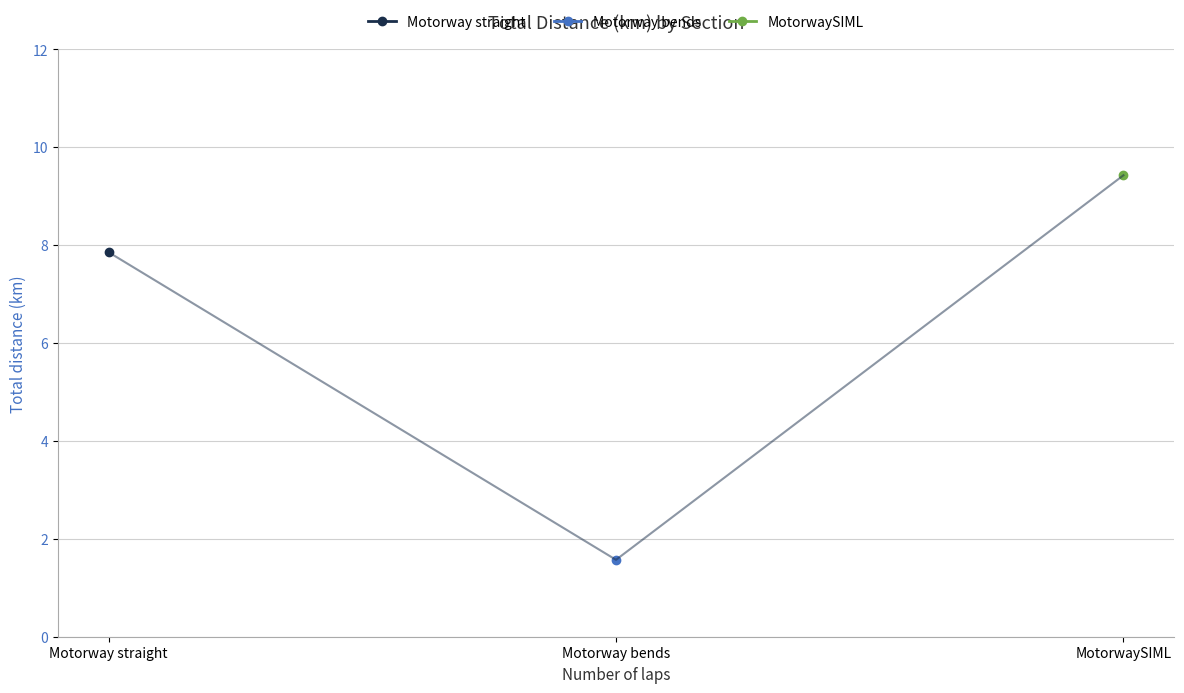

Where does the data first go above 7?

Motorway straight